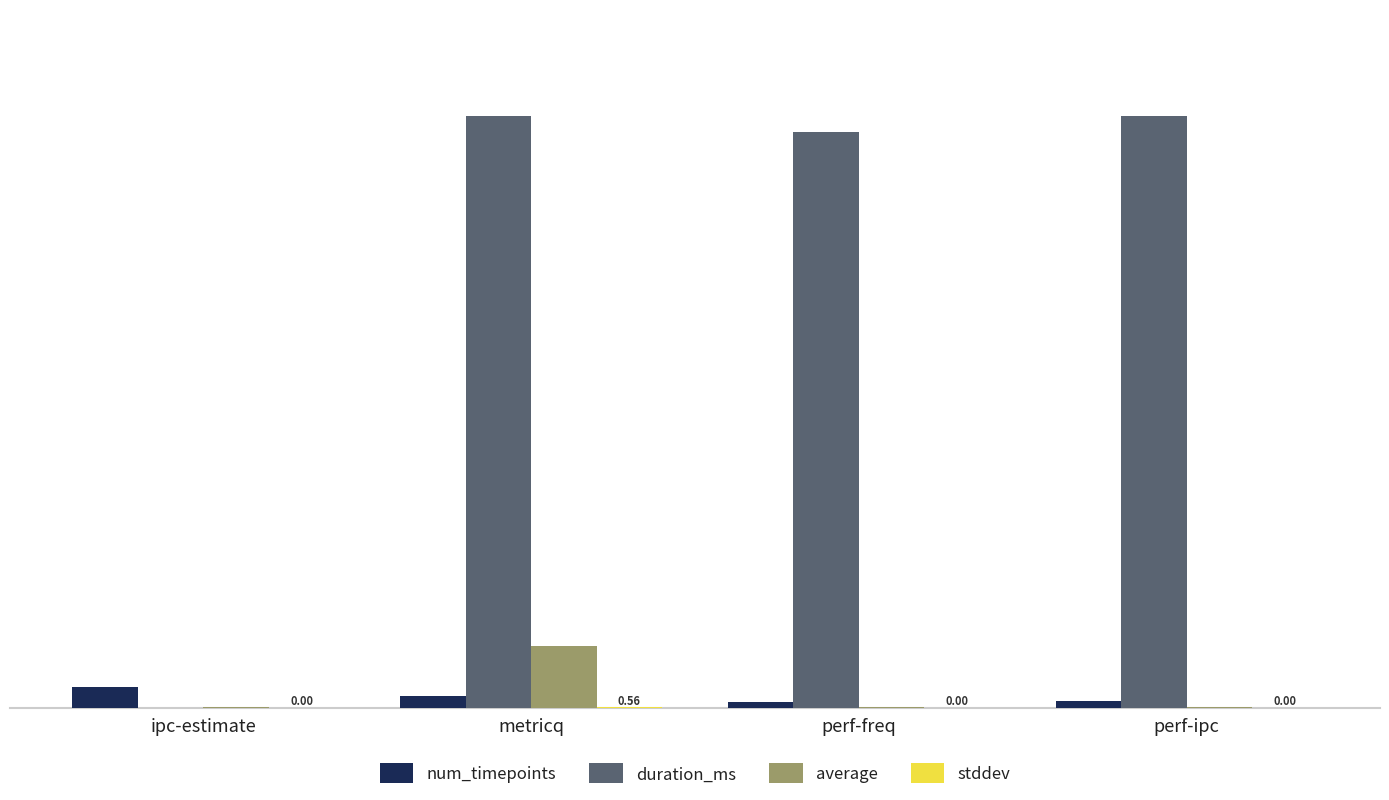

How many distinct data groups are displayed?

4